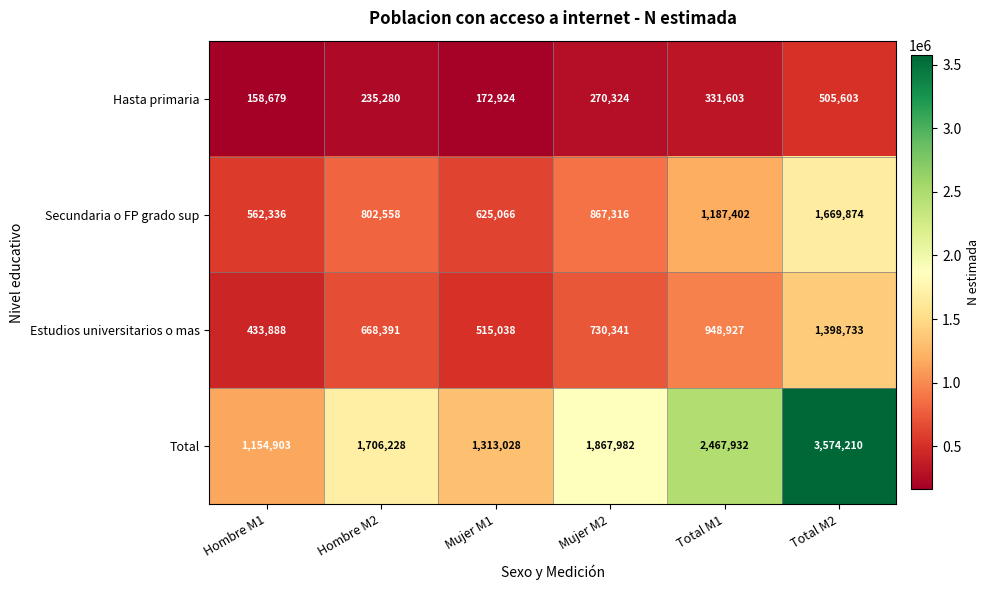

What is the minimum value shown in the chart?

158679